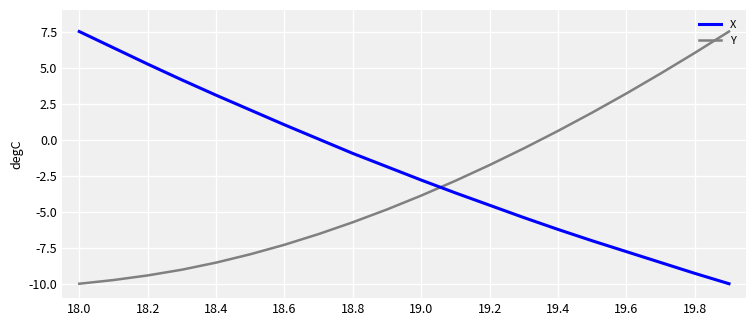

What is the maximum value for Y?

7.5